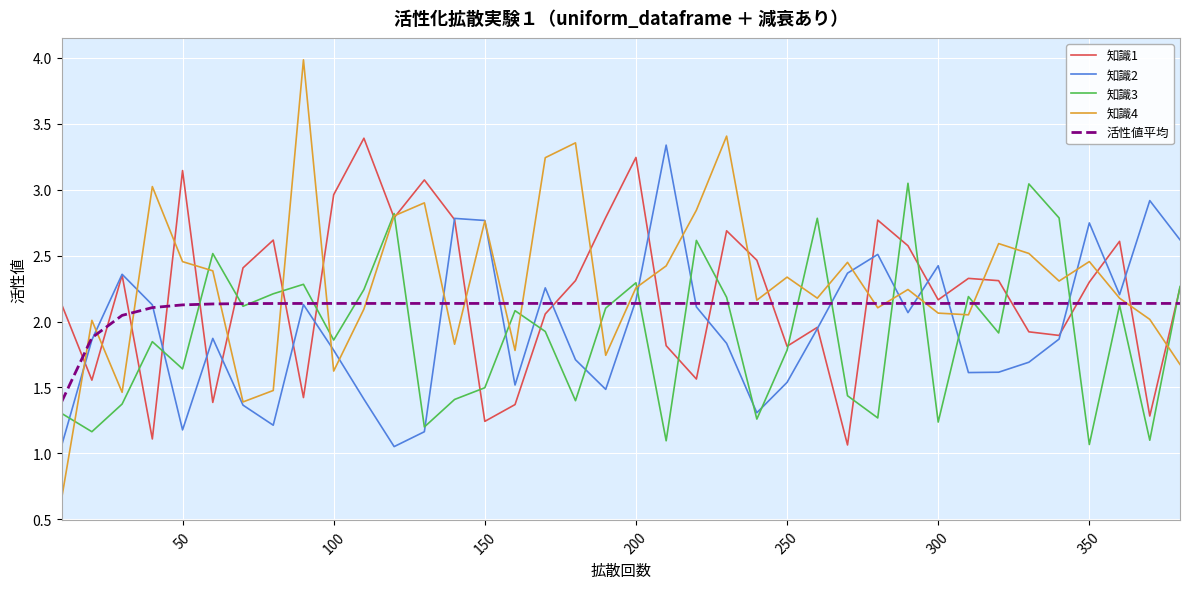

Which series has the widest spread of values?

知識4